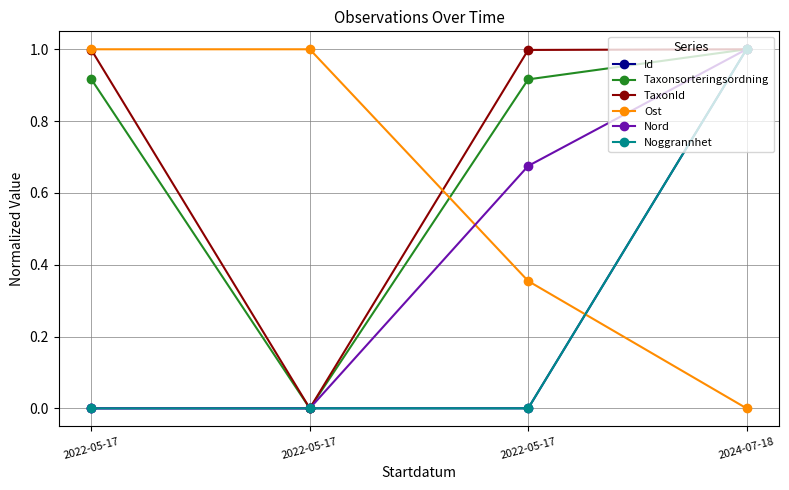

Is this an area chart (filled region under the line)?

No